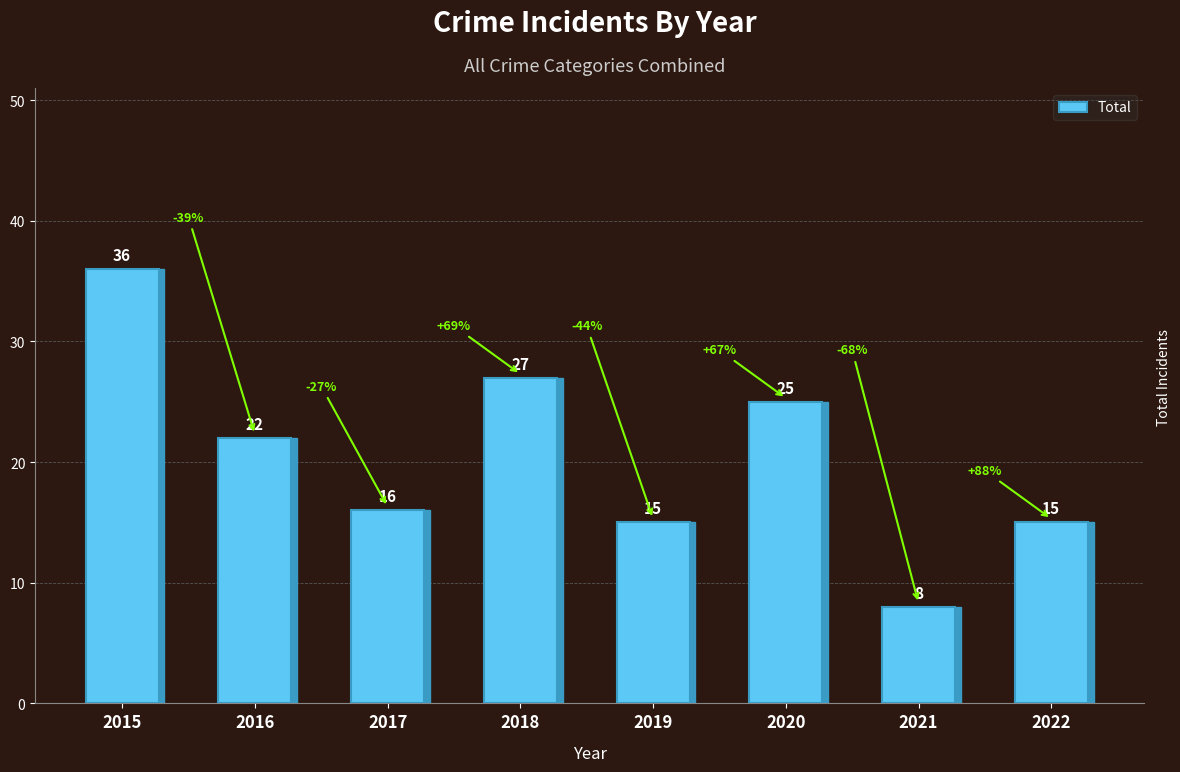

Reading left to right, extract all data points from this chart.

36	22	16	27	15	25	8	15